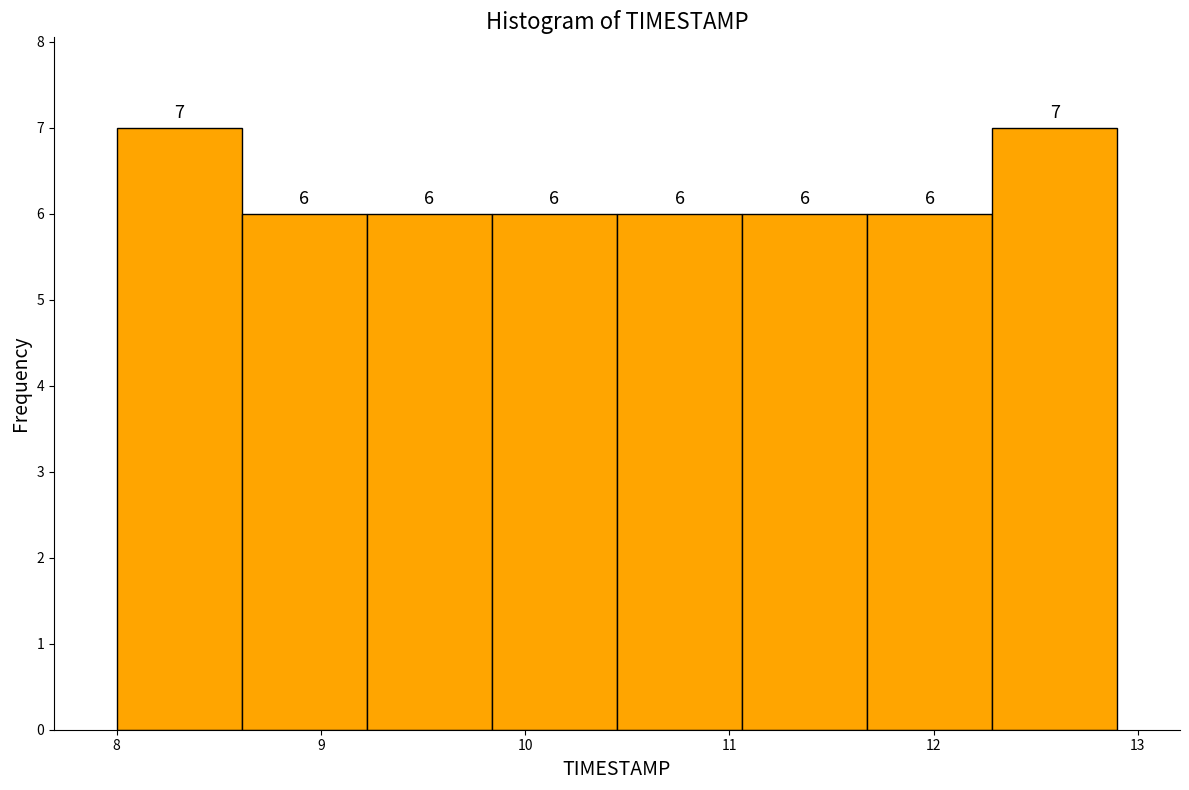

What is the height of the bar covering 8.6 to 9.2 on the x-axis? The bar edges are not printed on the chart, so give them approximately, as read against the axis.

6